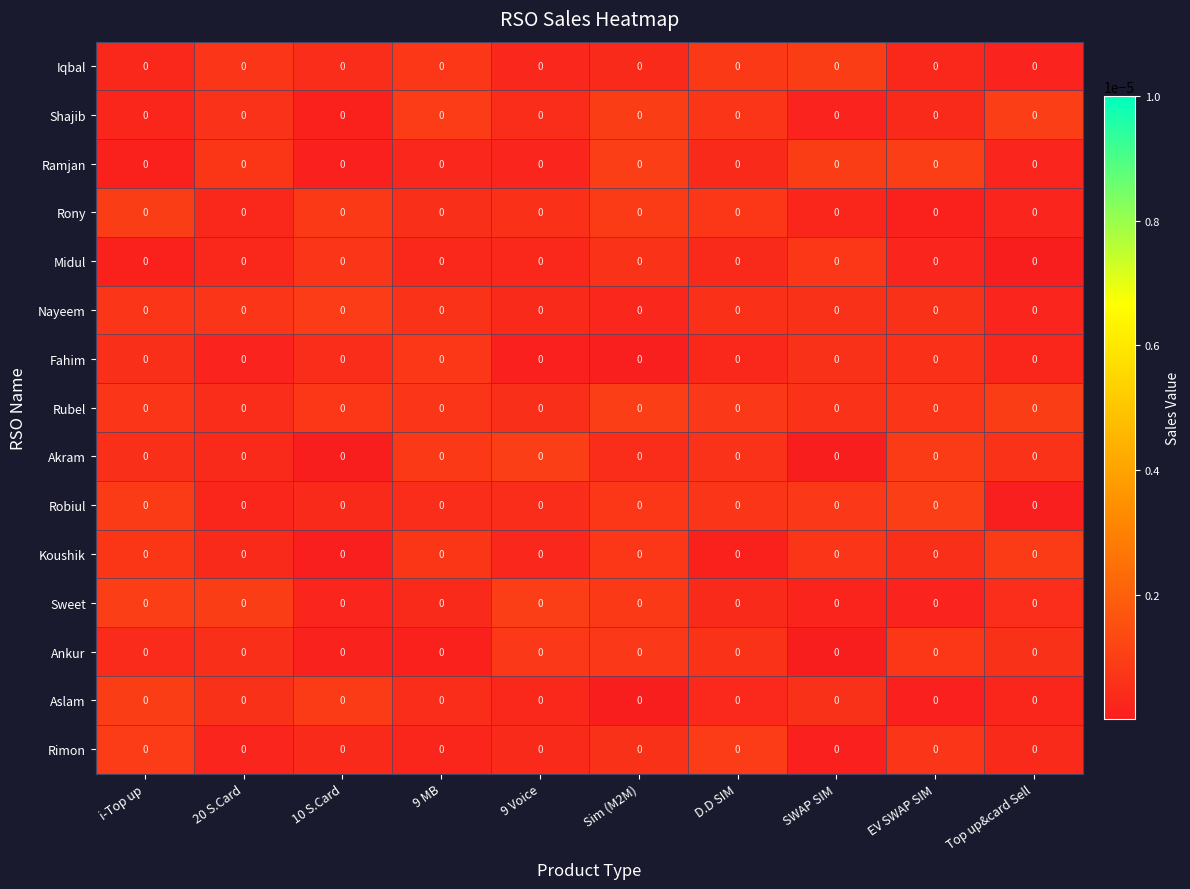

How many distinct data groups are displayed?

15